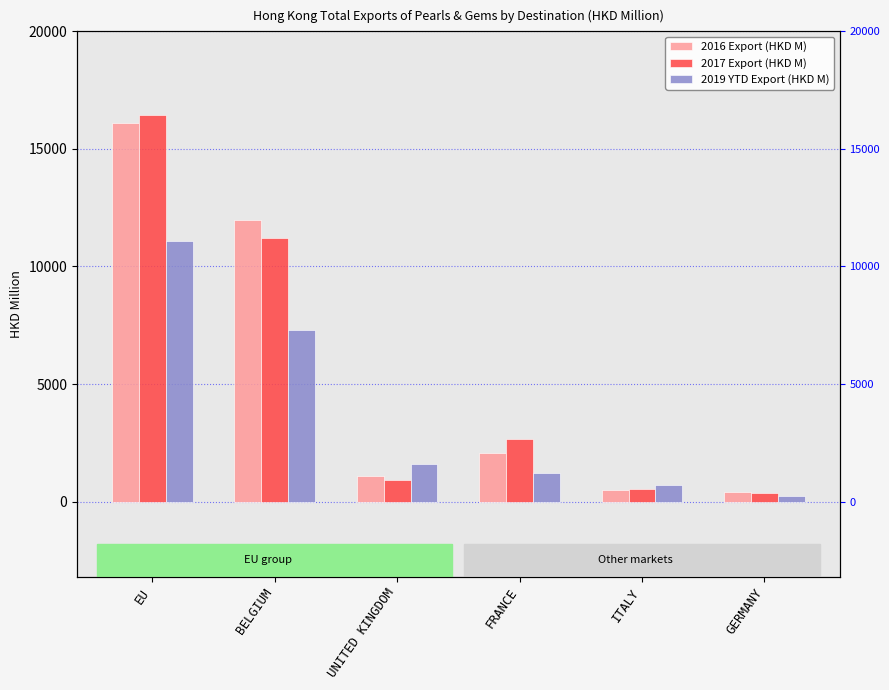

How many data points in 2016 Export (HKD M) are less than 2063?

3